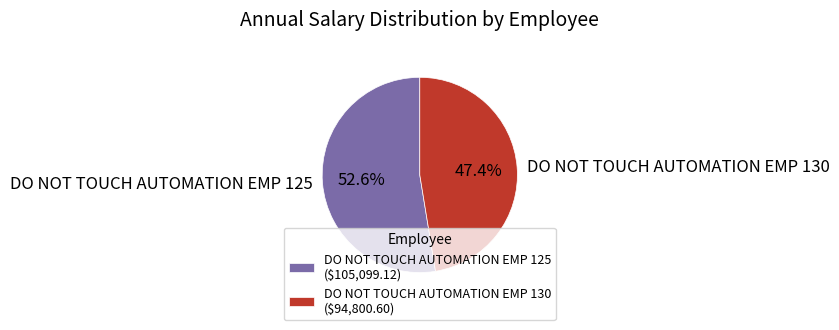

Is it true that DO NOT TOUCH AUTOMATION EMP 130 is 39% of the pie?

False